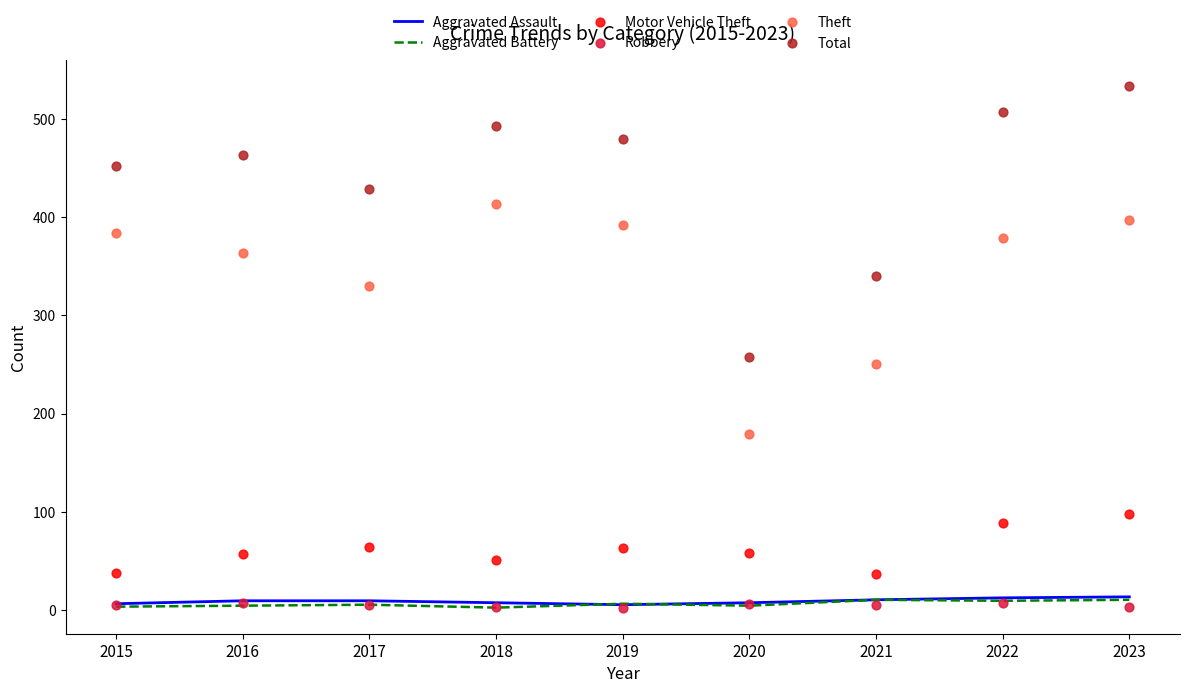

Which series has the largest total across all categories?

Total